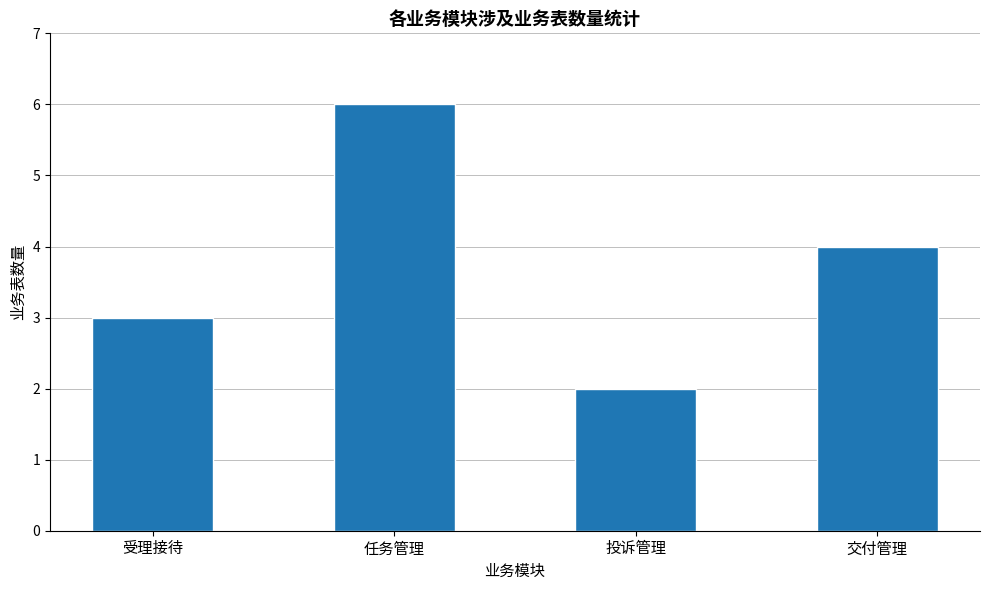

What is the minimum value shown in the chart?

2